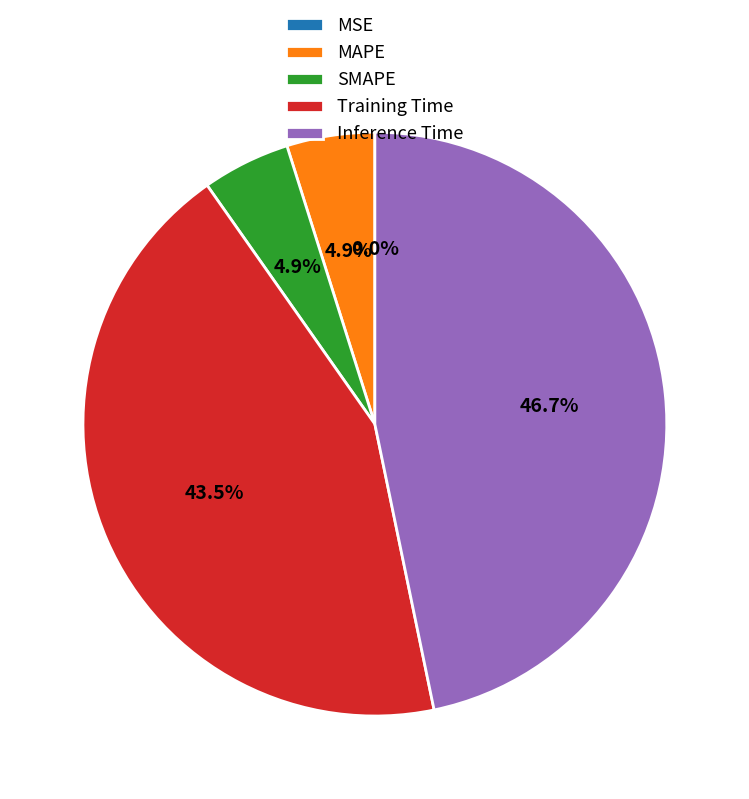

The SMAPE slice represents 5% of the pie. True or false?

True